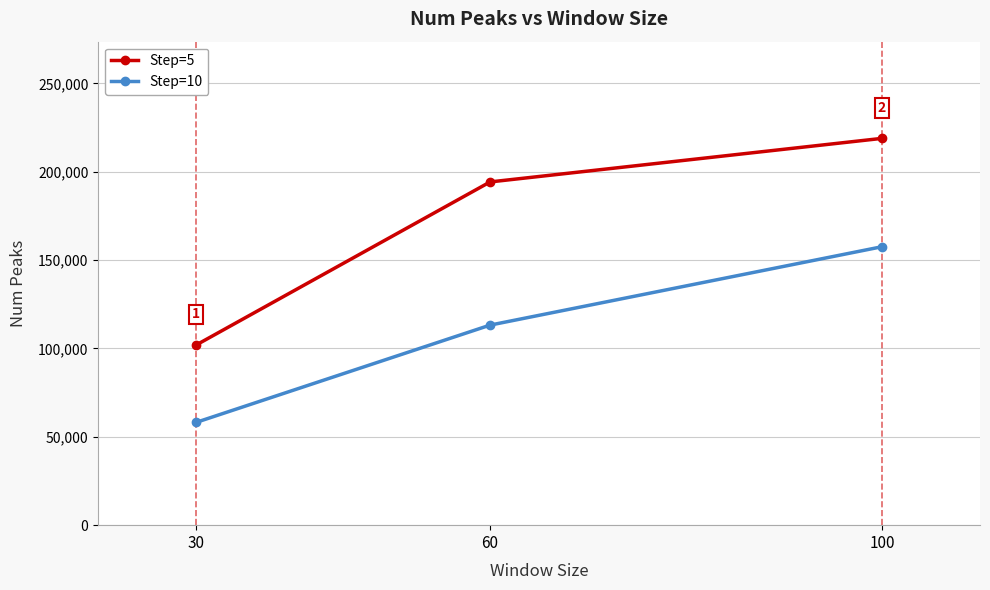

What is the sum of the Step=5 values at 30 and 100?

320881.5